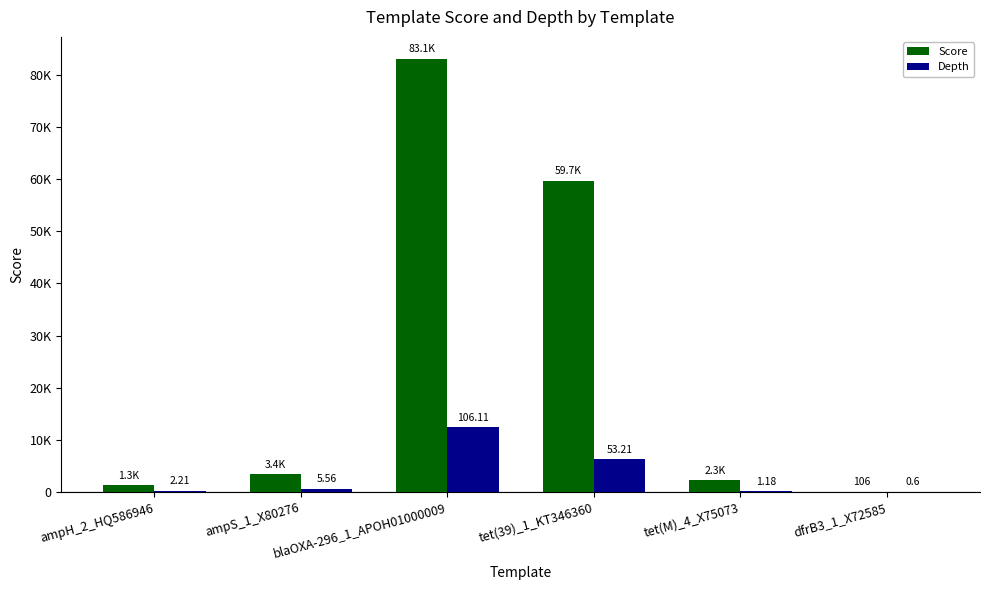

Does the chart contain stacked bars?

No